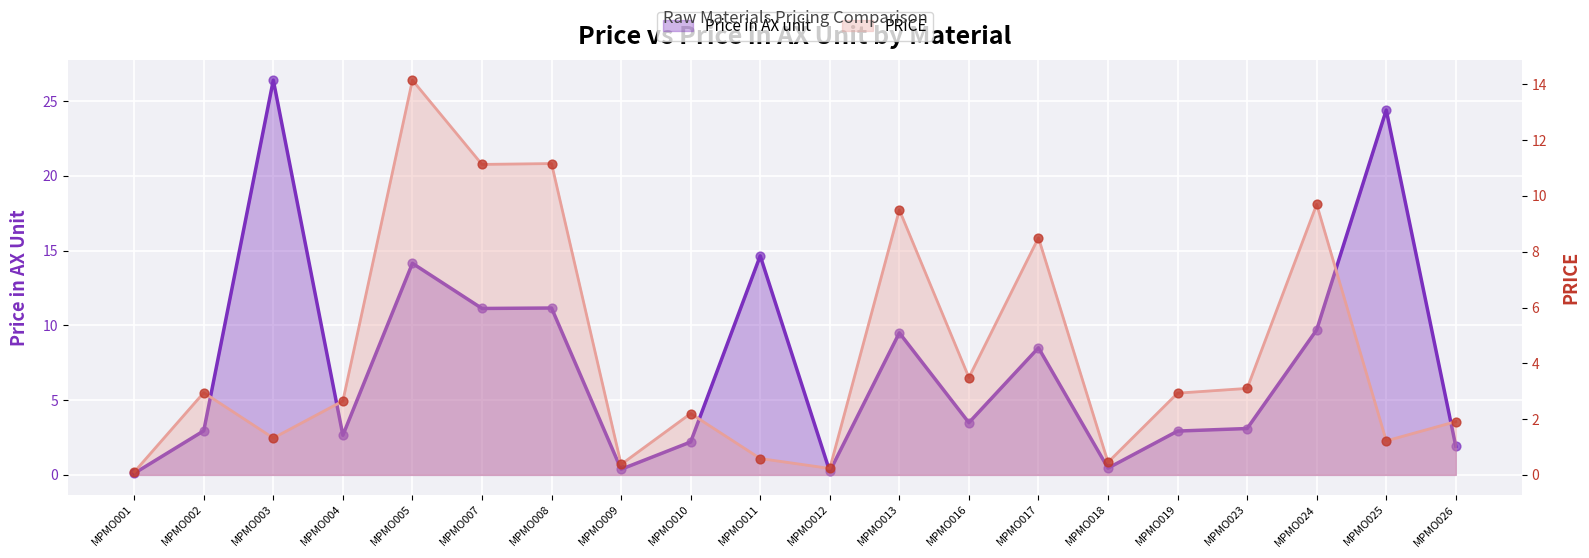

Which series contains the highest Y value?

Price in AX unit